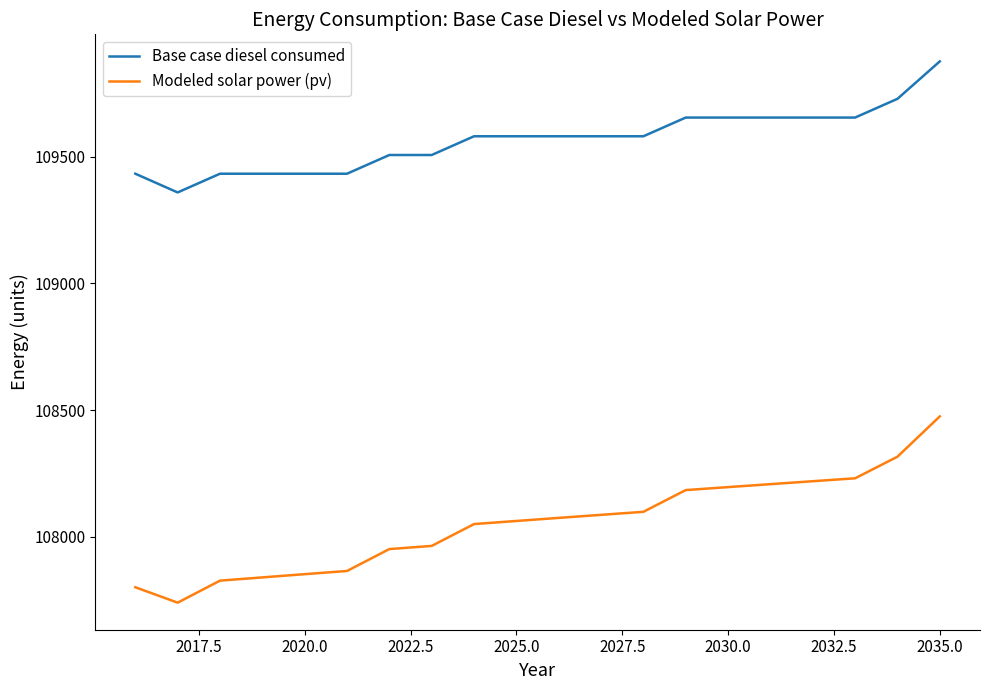

True or false: Base case diesel consumed and Modeled solar power (pv) intersect in this chart.

False